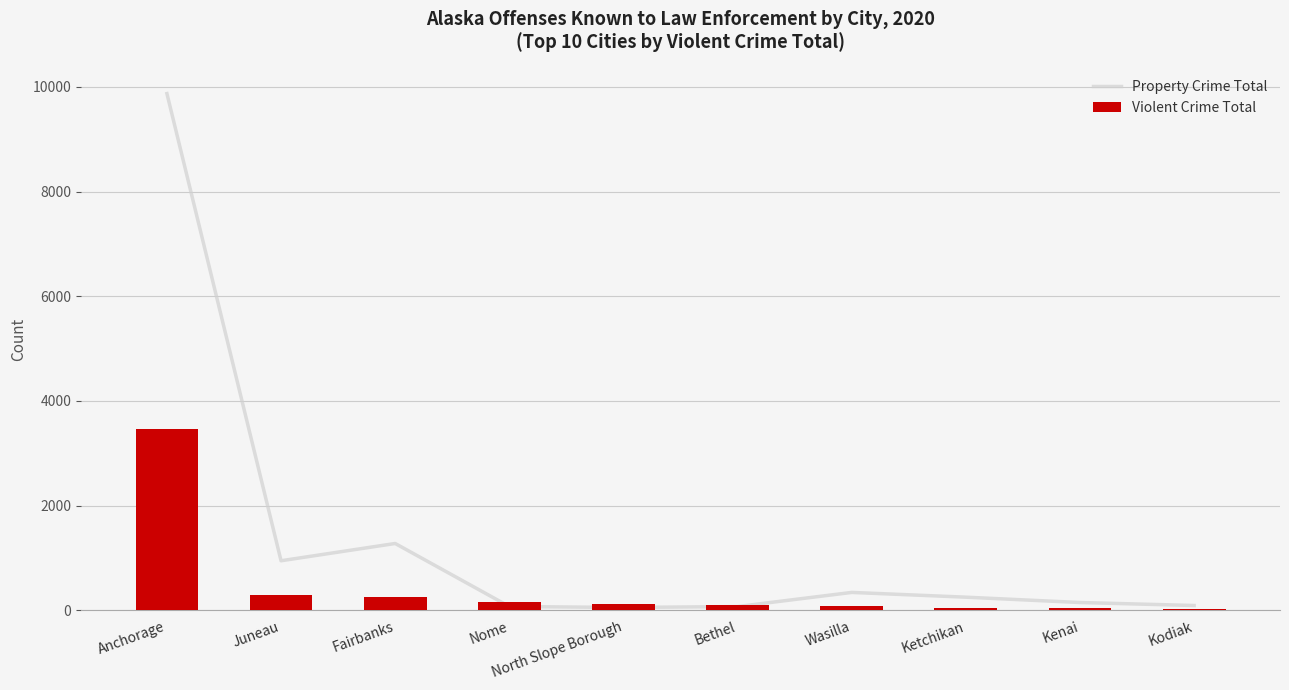

What is the greatest value displayed?

9872